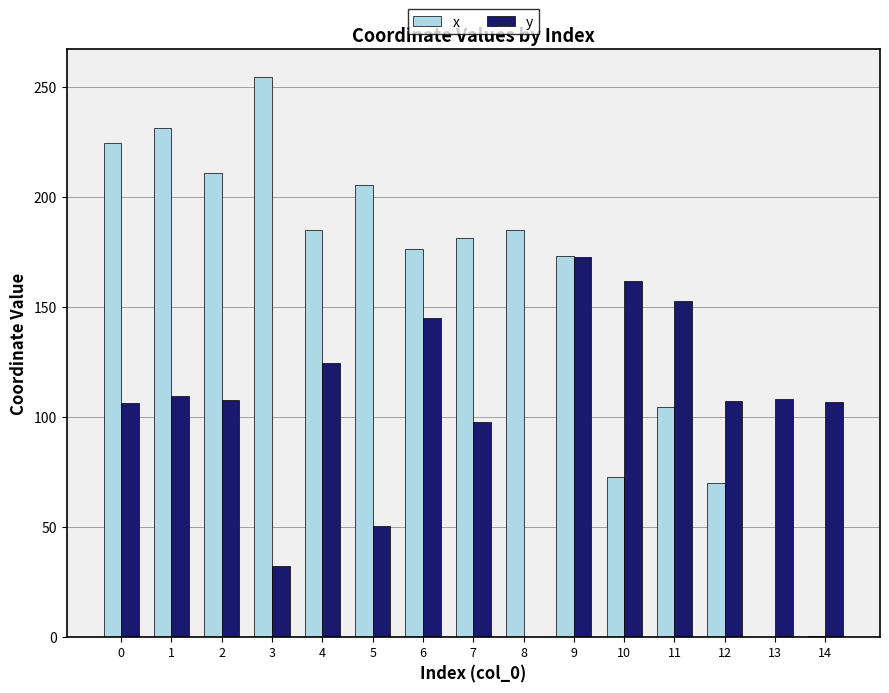

What is the greatest value displayed?

254.4